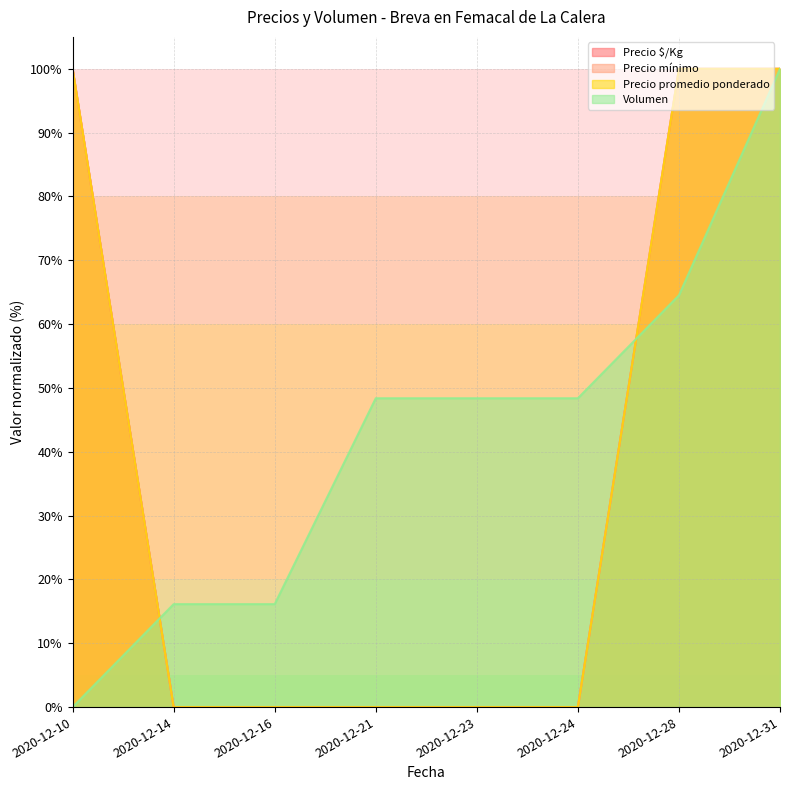

What is the difference between the Precio promedio ponderado values at 2020-12-14 and 2020-12-10?

100.0